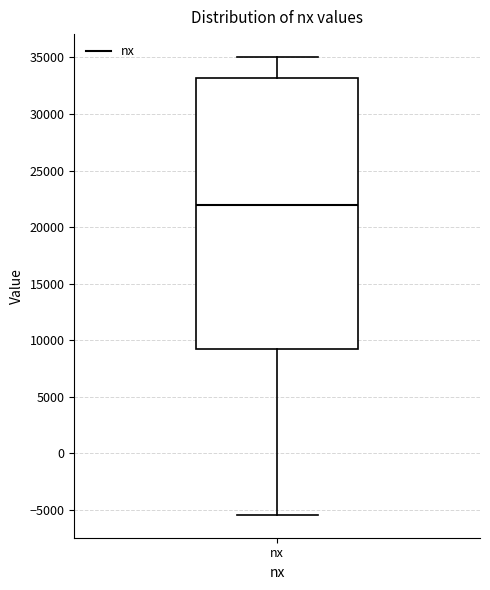

Read this box plot against the y-axis: the position of the median line, the range covered by the box, and the ends of both whiskers. The values are not printed on the chart, so give them approximately, as read against the axis.

median 22000, box 9000 to 33000, whiskers -5500 to 35000